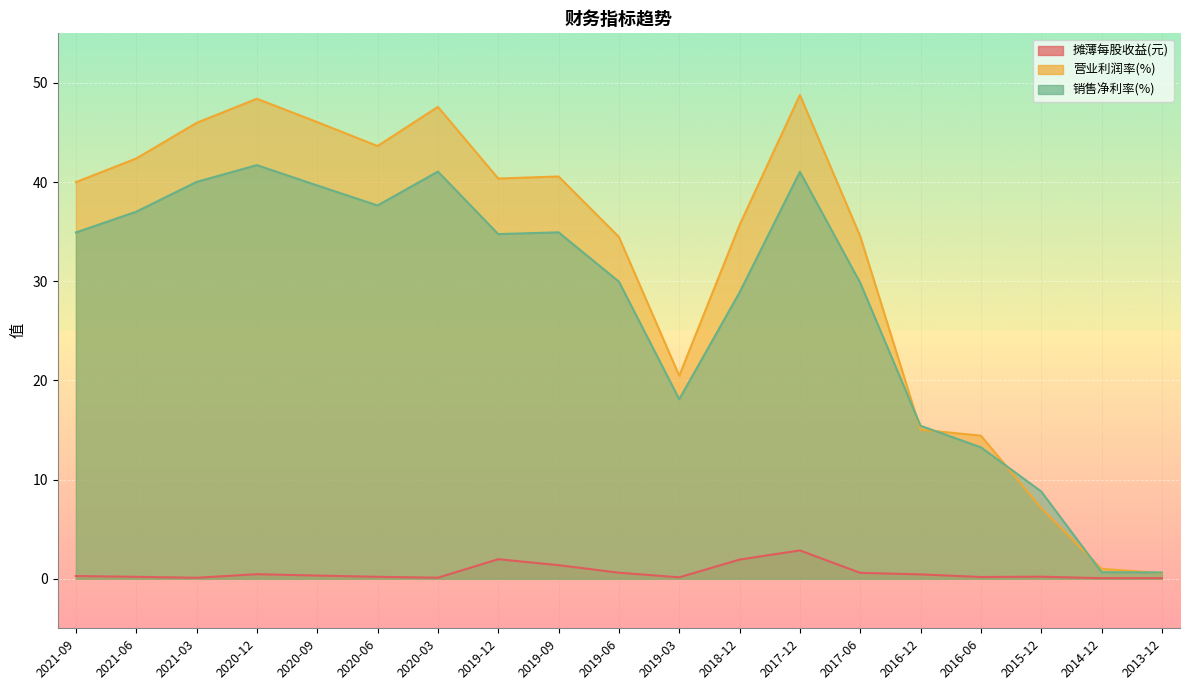

List the series in order of their peak value, lowest first.

摊薄每股收益(元), 销售净利率(%), 营业利润率(%)